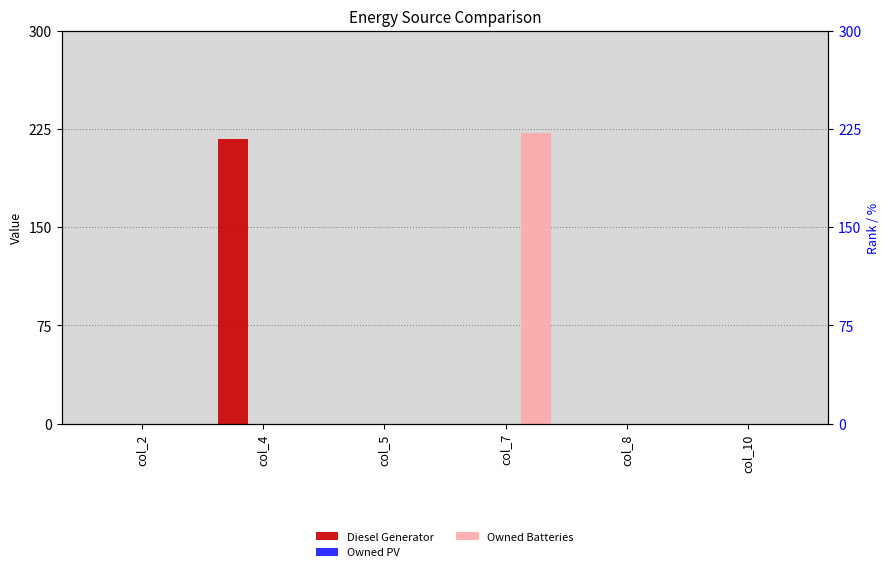

At which label is Owned PV closest to 0?

col_2